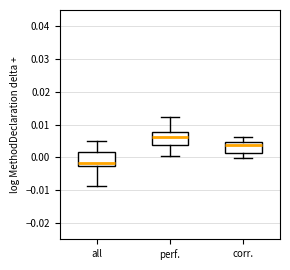

Reading left to right, transcribe this box plot: for each box, give where its median line is, the range the box spans, and where its two whiskers end, as read against the y-axis. The values are not printed on the chart, so give them approximately, as read against the axis.

all: median -0.002, box -0.003 to 0.002, whiskers -0.009 to 0.005
perf.: median 0.006, box 0.004 to 0.008, whiskers 0.001 to 0.012
corr.: median 0.004, box 0.001 to 0.005, whiskers 0.000 to 0.006